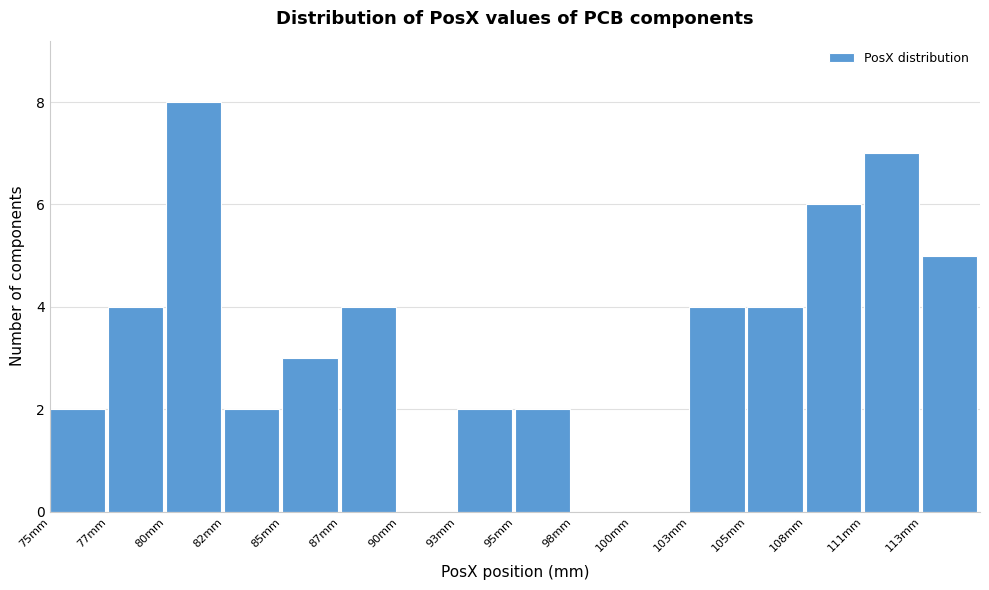

Reading left to right, extract all data points from this chart.

75mm=2	77mm=4	80mm=8	82mm=2	85mm=3	87mm=4	90mm=0	93mm=2	95mm=2	98mm=0	100mm=0	103mm=4	105mm=4	108mm=6	111mm=7	113mm=5